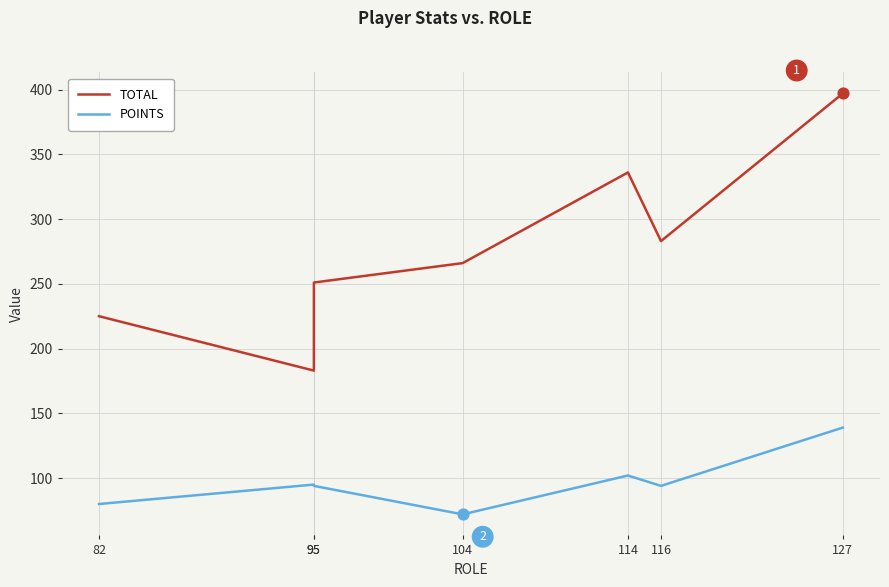

Which series reaches the maximum Y coordinate?

TOTAL